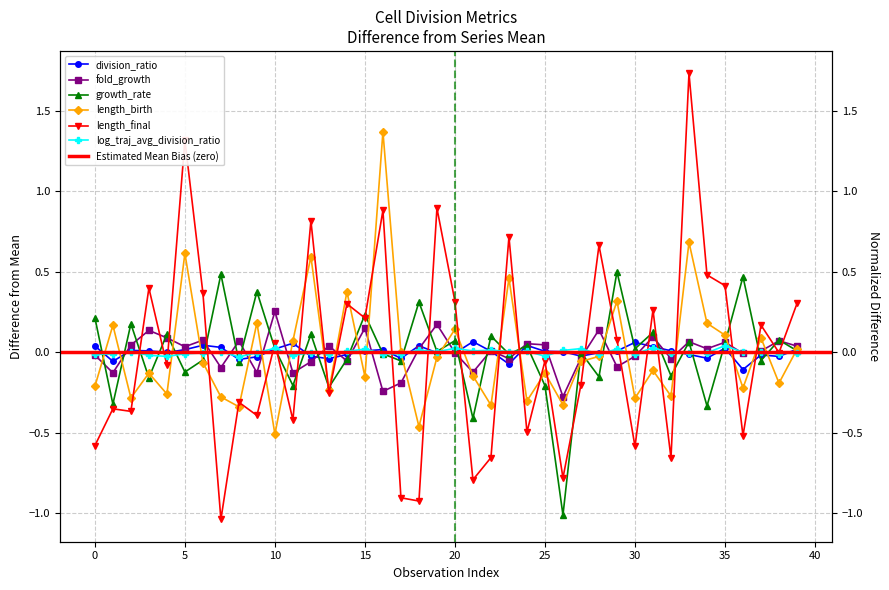

Which series ends up on top after the final intersection of growth_rate and log_traj_avg_division_ratio?

growth_rate